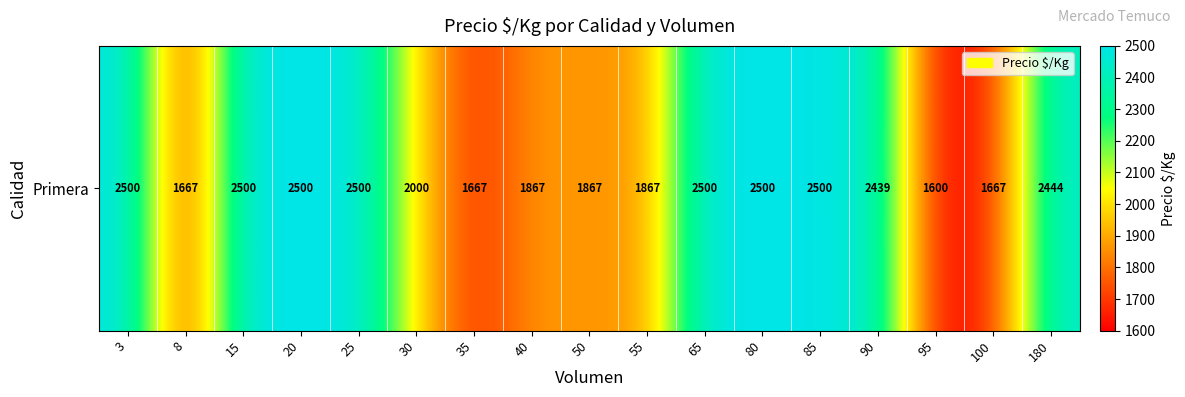

What is the change in value from 85 to 95?

-900